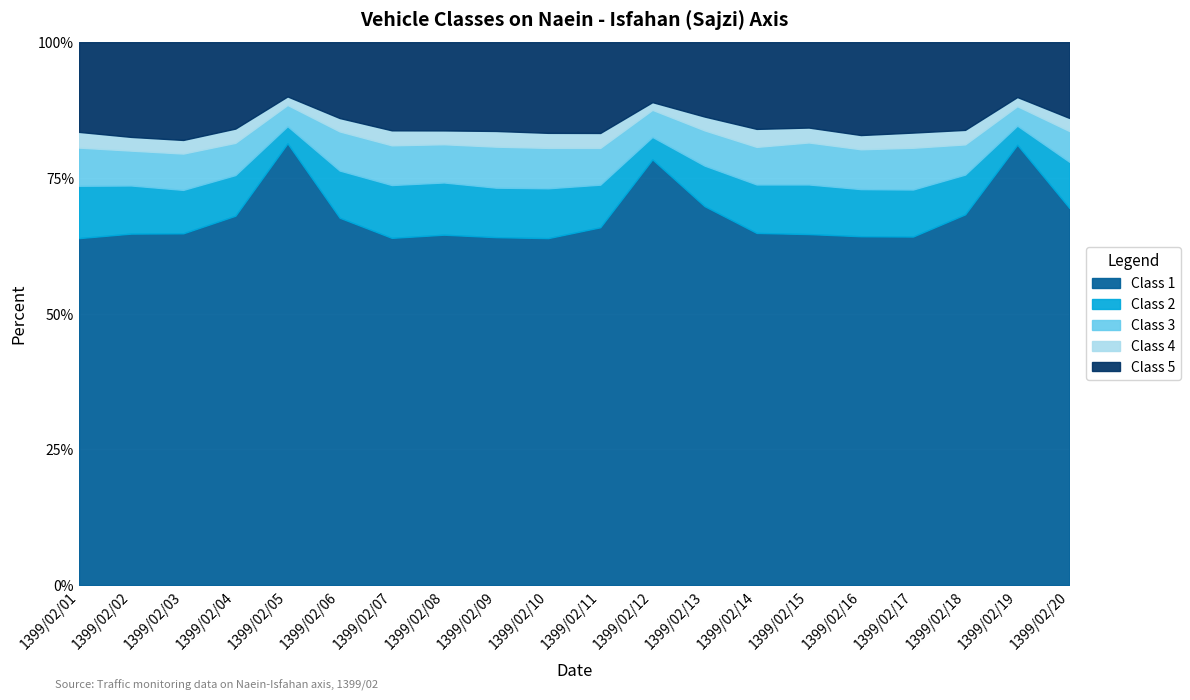

Rank the categories by Class 3 value from highest to lowest.

1399/02/17, 1399/02/15, 1399/02/16, 1399/02/10, 1399/02/09, 1399/02/06, 1399/02/01, 1399/02/03, 1399/02/14, 1399/02/07, 1399/02/13, 1399/02/08, 1399/02/02, 1399/02/04, 1399/02/20, 1399/02/11, 1399/02/18, 1399/02/12, 1399/02/05, 1399/02/19